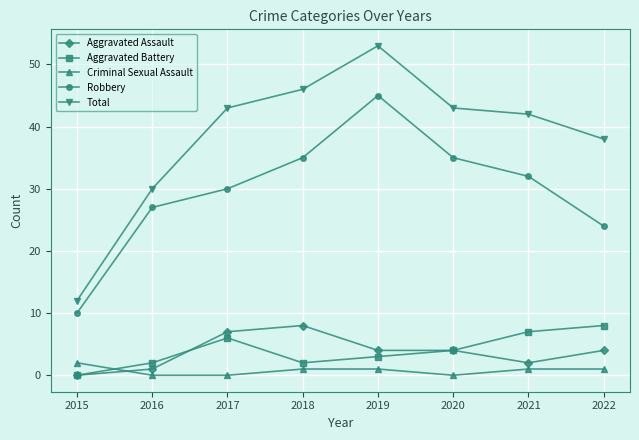

What is the sum of the Total values at 2019 and 2018?

99